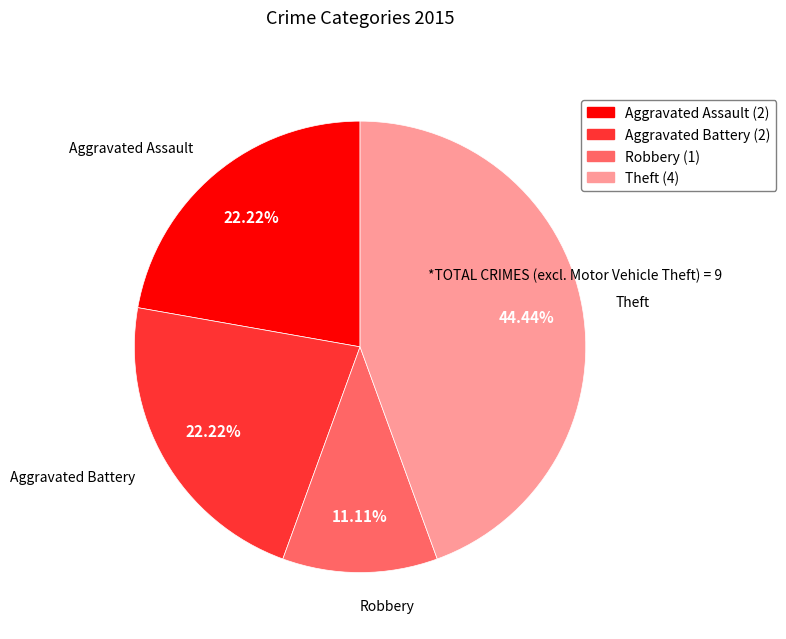

Is it true that Robbery is 2% of the pie?

False